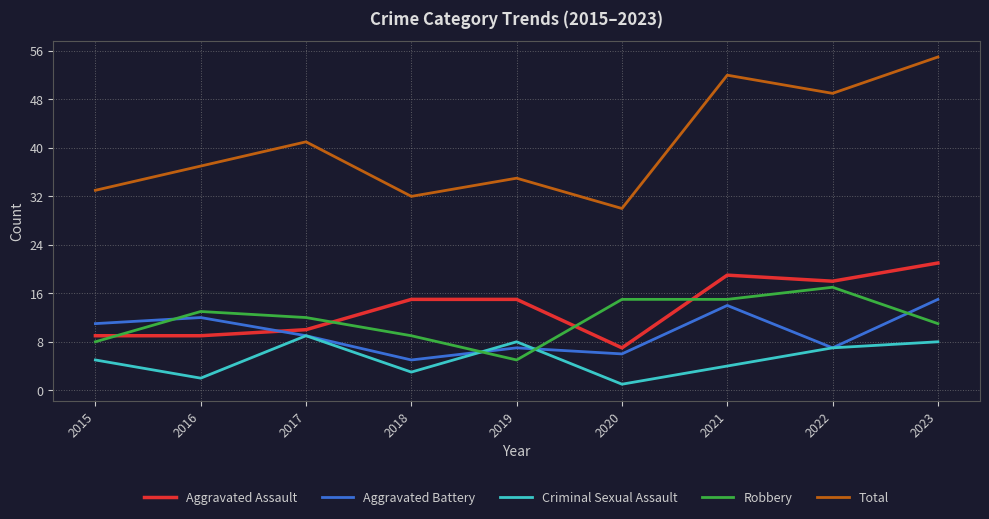

How many lines are shown in the chart?

5